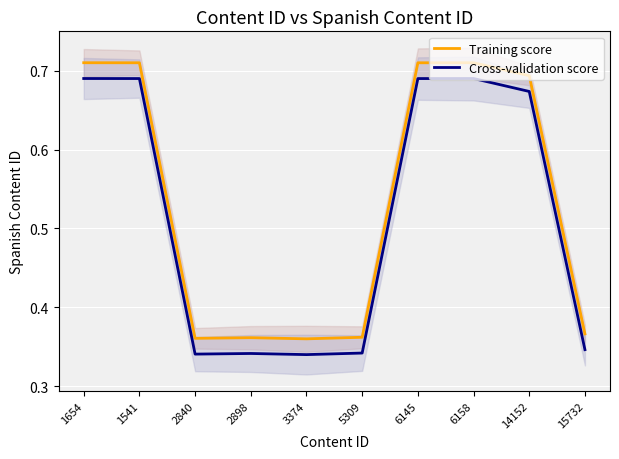

What is the sum of all Training score values?

5.3